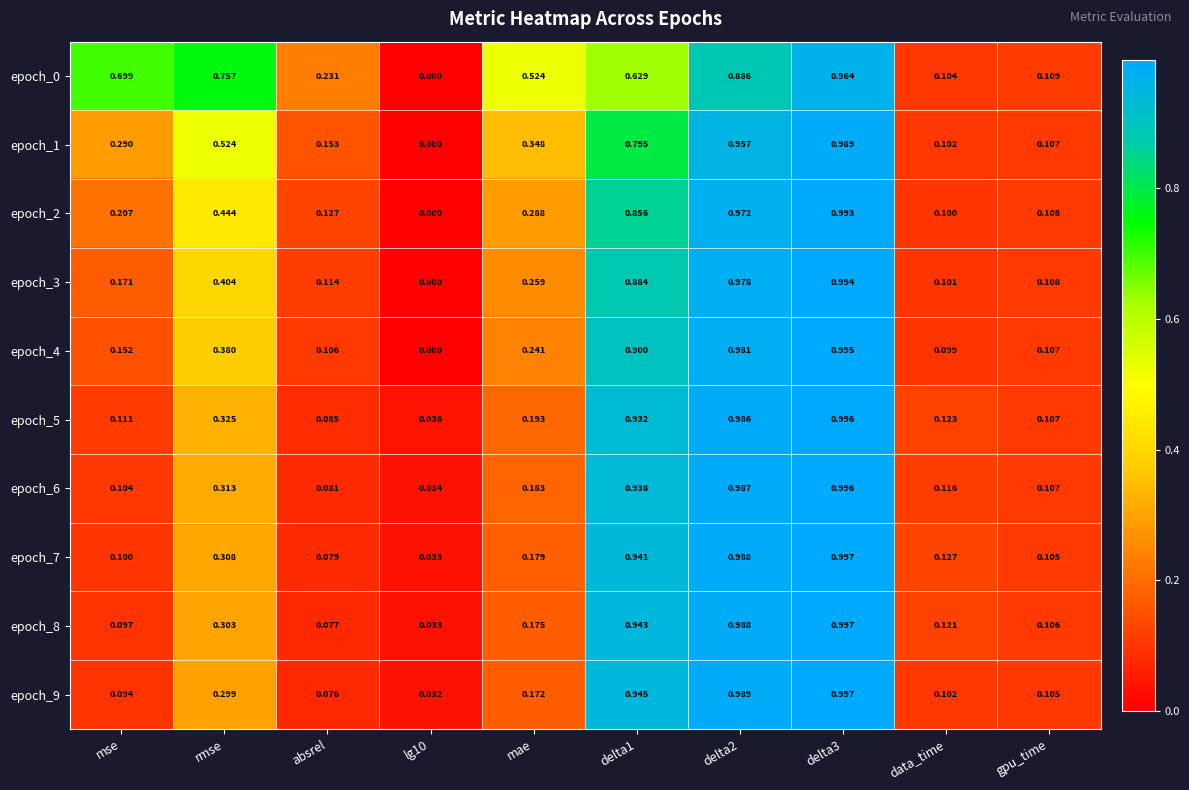

Is the value of epoch_6 at rmse greater than the value of epoch_2 at gpu_time?

Yes